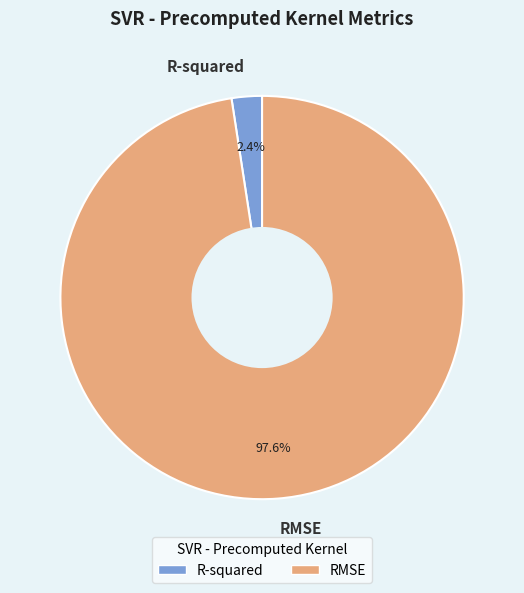

To the nearest percent, what portion does RMSE represent?

98%